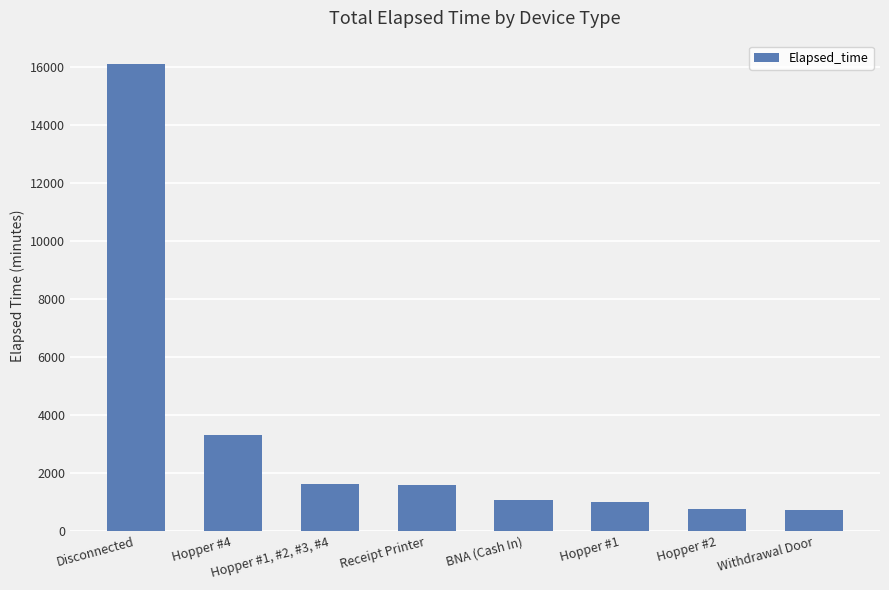

What is the greatest value displayed?

16110